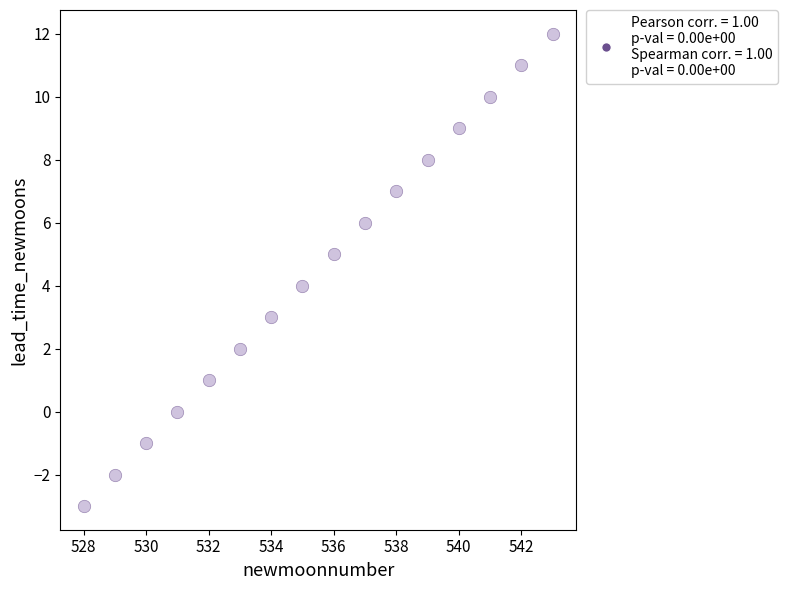

What is the range of Y values (max minus min)?

15